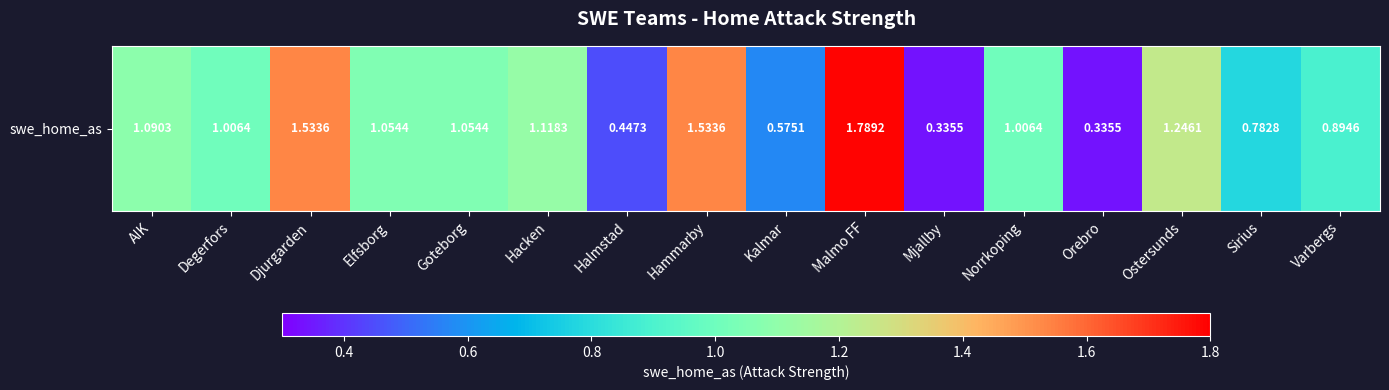

List the labels in order of value, largest first.

Malmo FF, Djurgarden, Hammarby, Ostersunds, Hacken, AIK, Elfsborg, Goteborg, Degerfors, Norrkoping, Varbergs, Sirius, Kalmar, Halmstad, Mjallby, Orebro